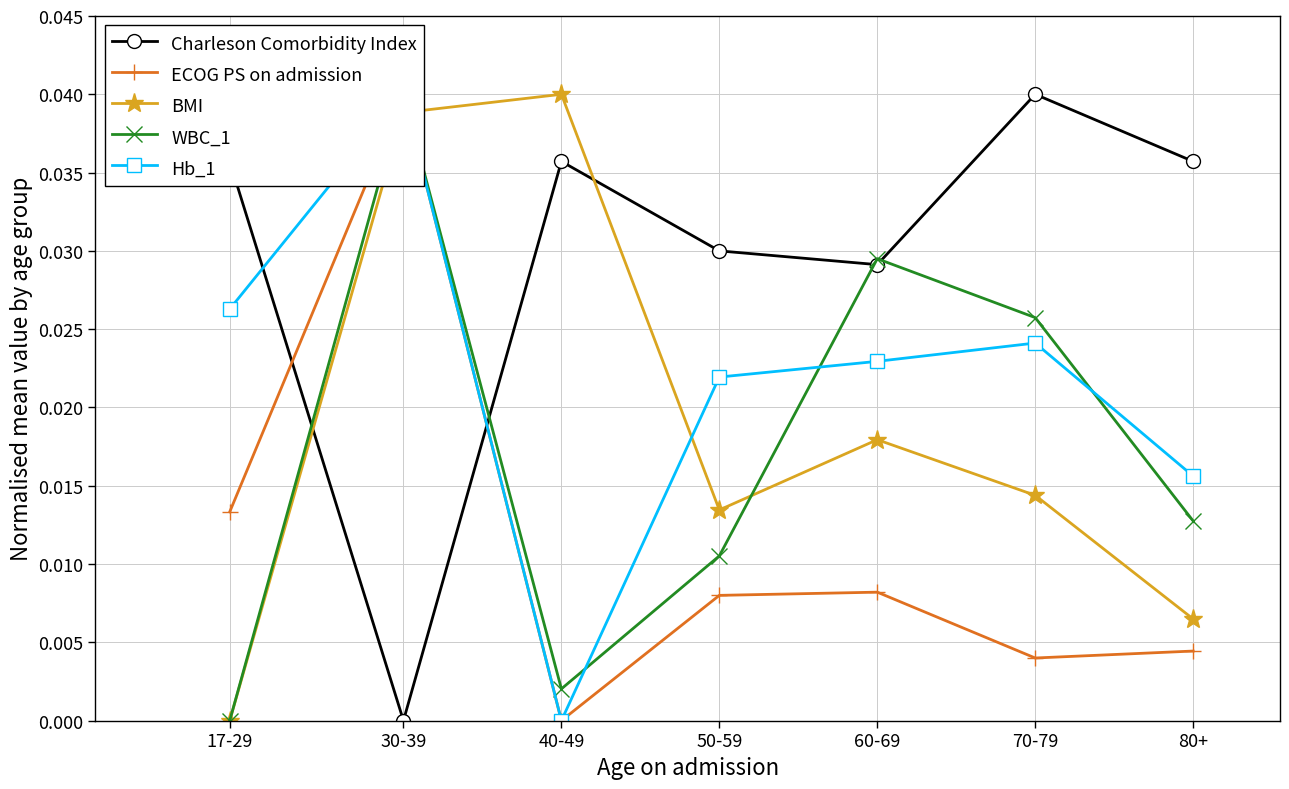

After their last crossing, which series has the higher values: BMI or Charleson Comorbidity Index?

Charleson Comorbidity Index